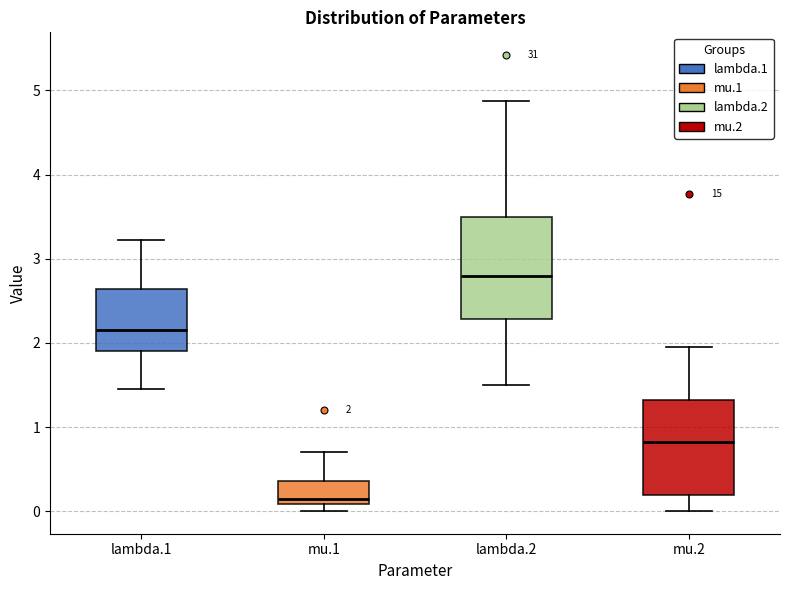

Which box has the lowest median line?

mu.1